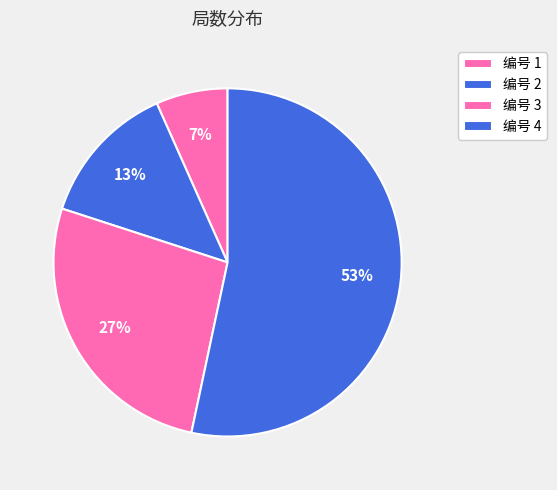

Count the number of slices in the pie.

4